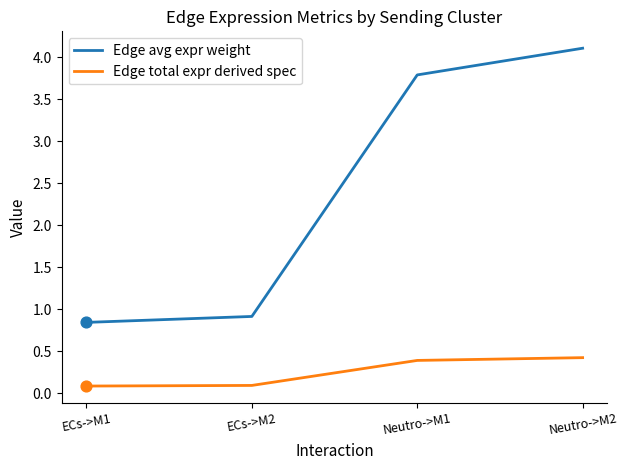

Which series has the largest total across all categories?

Edge avg expr weight